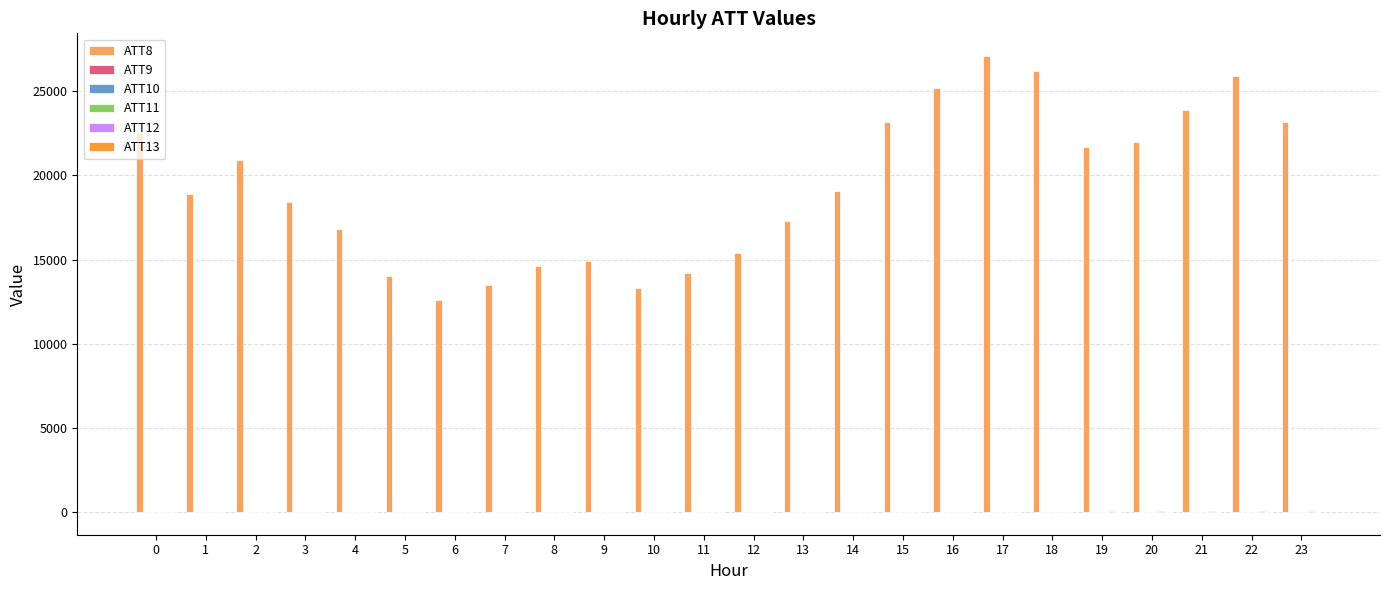

What is the maximum value shown in the chart?

27100.0